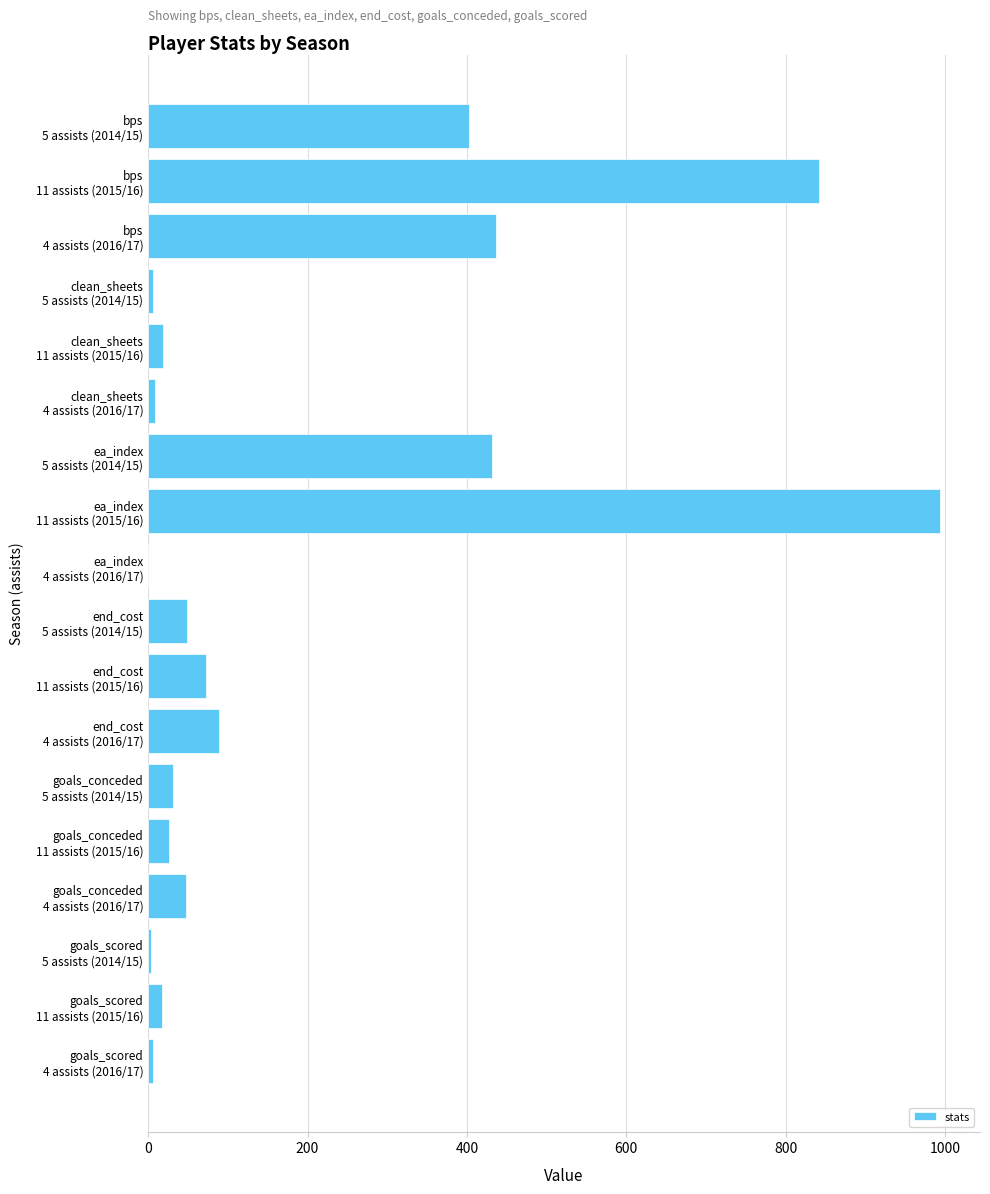

What is the maximum value shown in the chart?

994